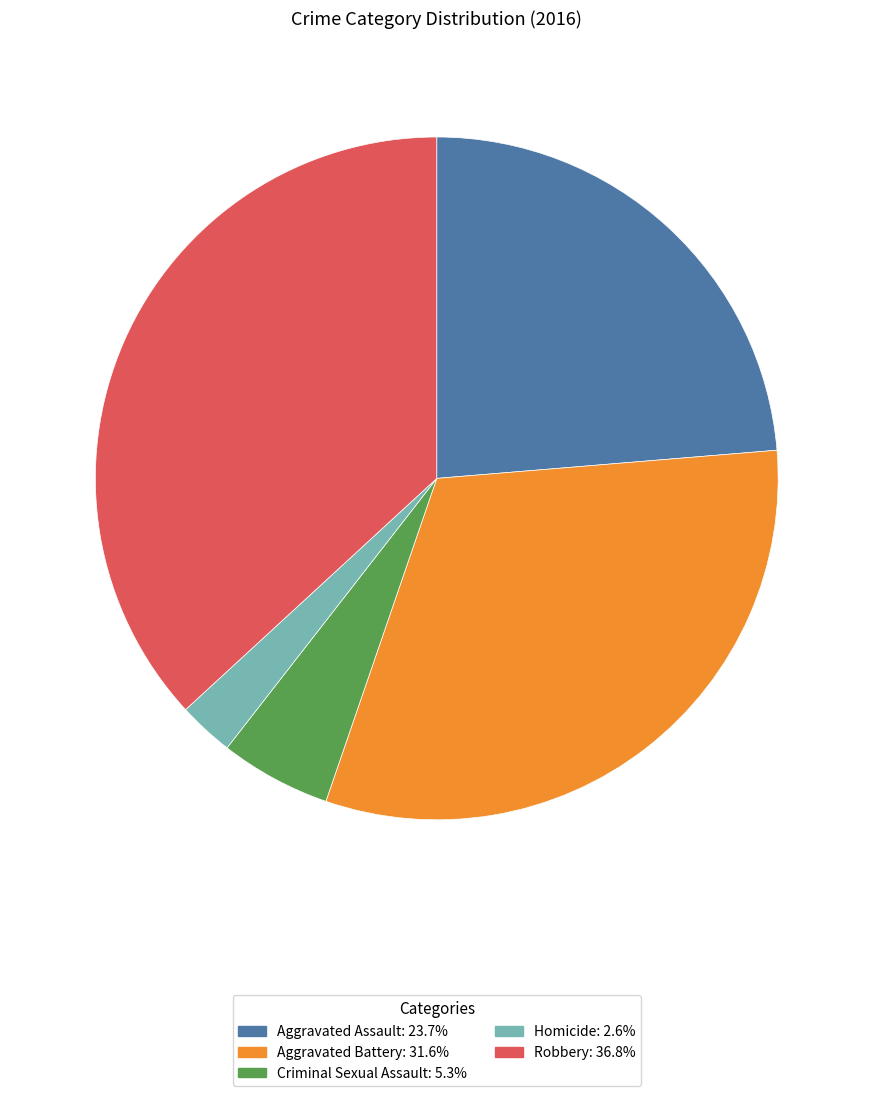

How many segments does this pie chart have?

5